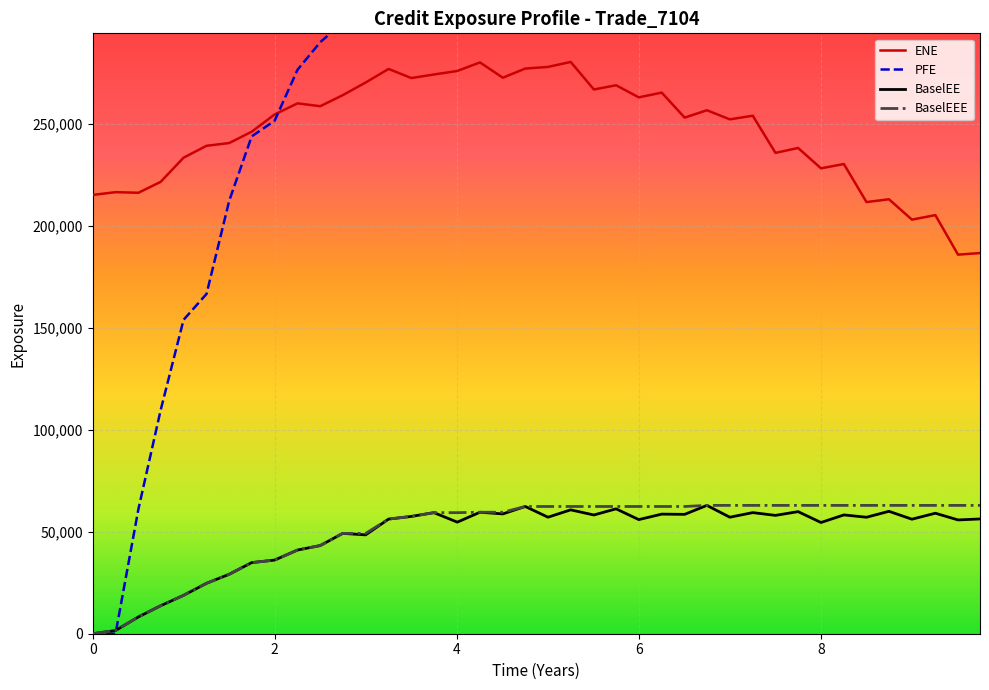

True or false: BaselEE and ENE intersect in this chart.

False